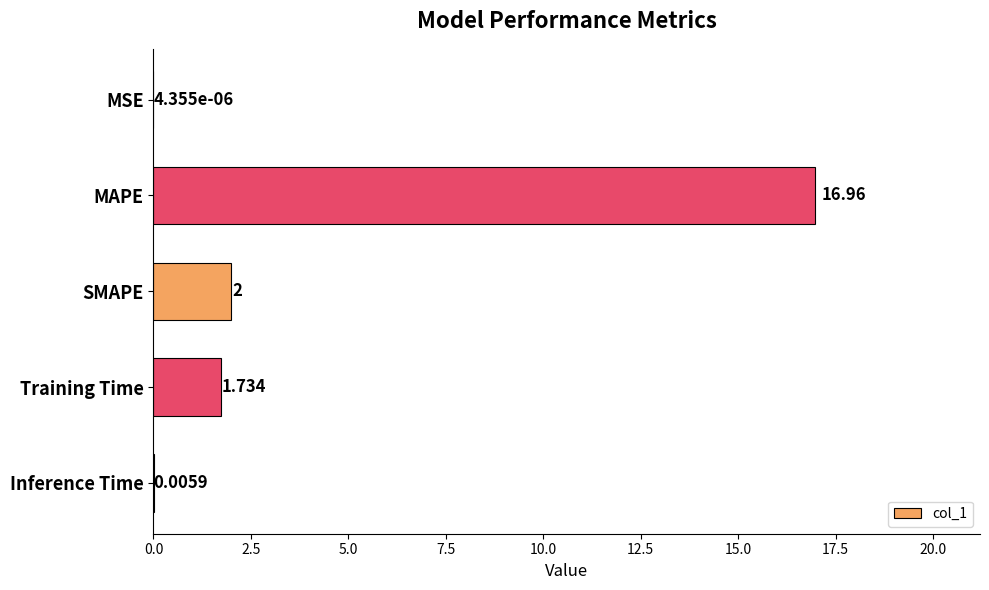

Between Inference Time and MAPE, which is larger?

MAPE